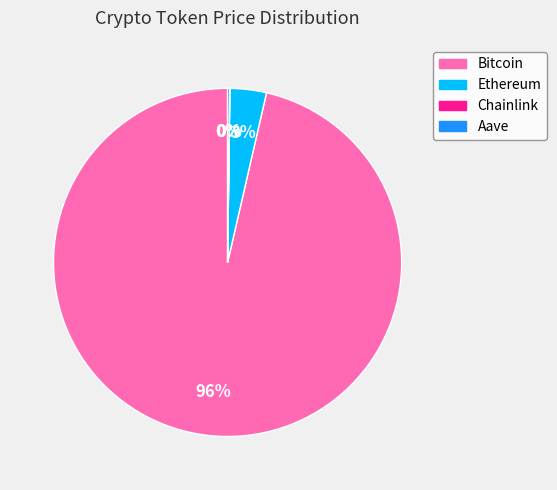

To the nearest percent, what is the average slice percentage?

25%